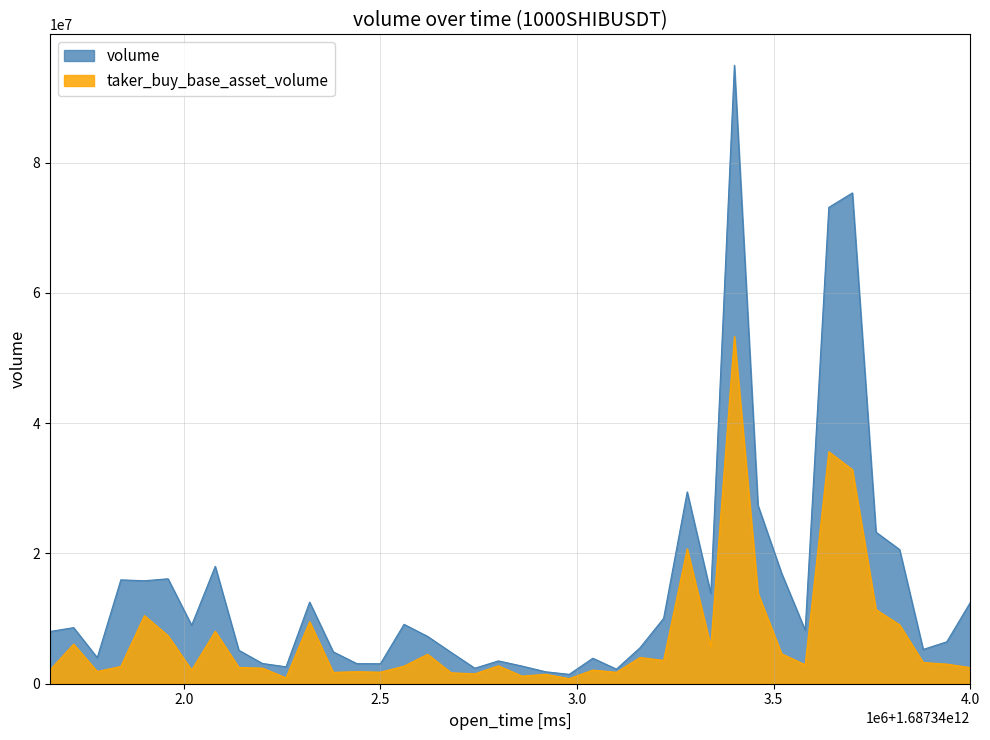

Which series has the largest total across all categories?

volume